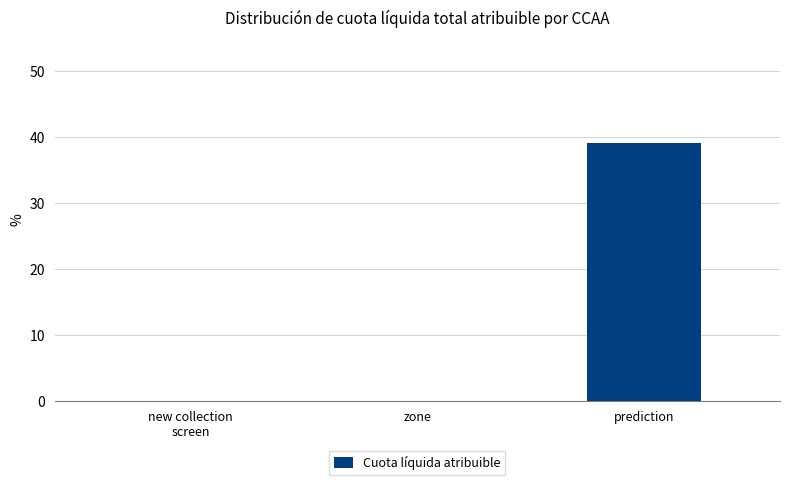

Between prediction and new collection
screen, which is larger?

prediction